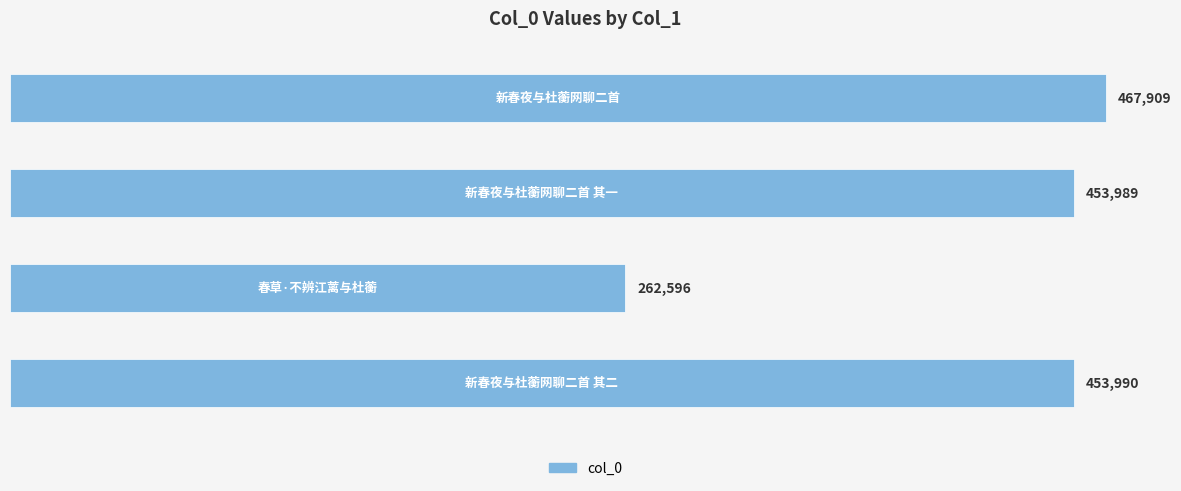

What is the difference between the maximum and minimum values?

205313